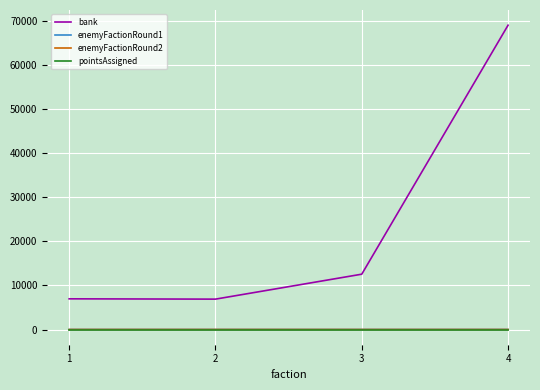

Which series has the largest range (max minus min)?

bank